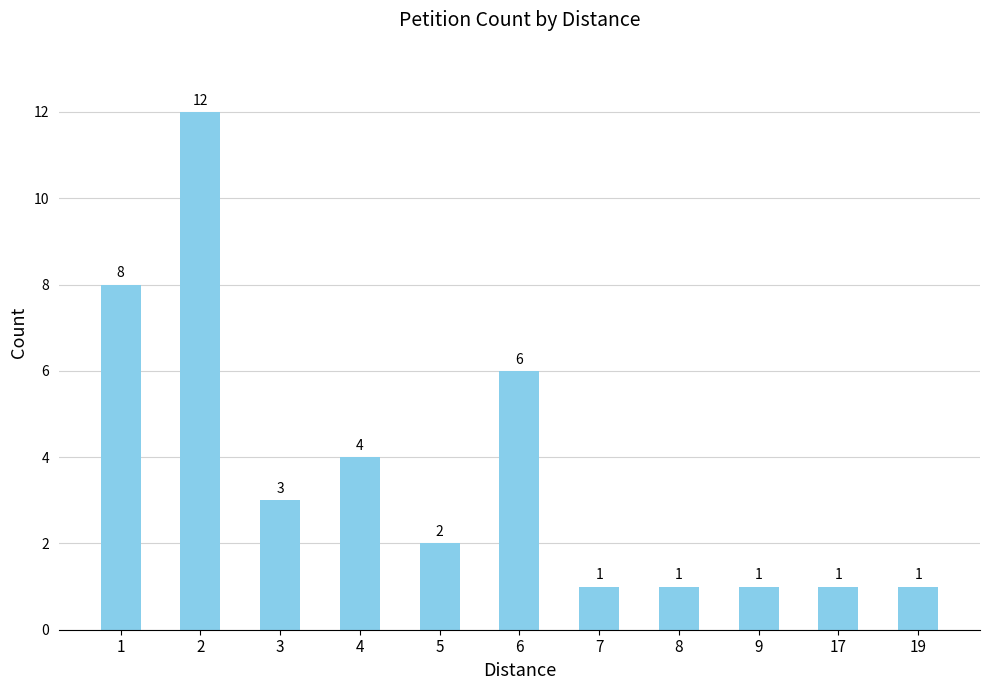

What is the value of the 4th bar from the left?

4